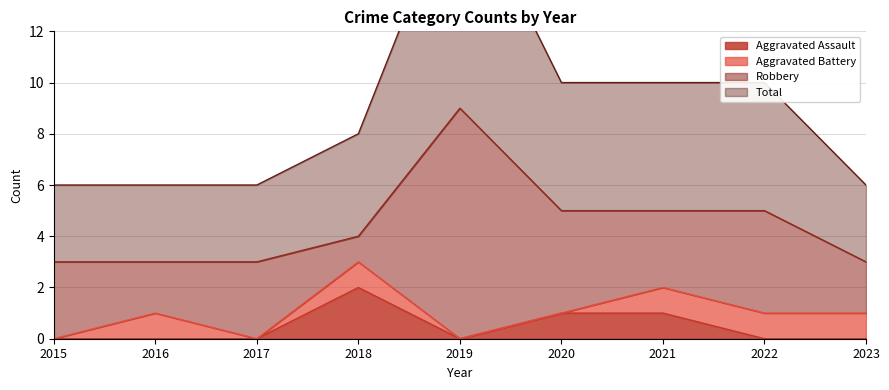

True or false: Aggravated Assault and Total intersect in this chart.

False